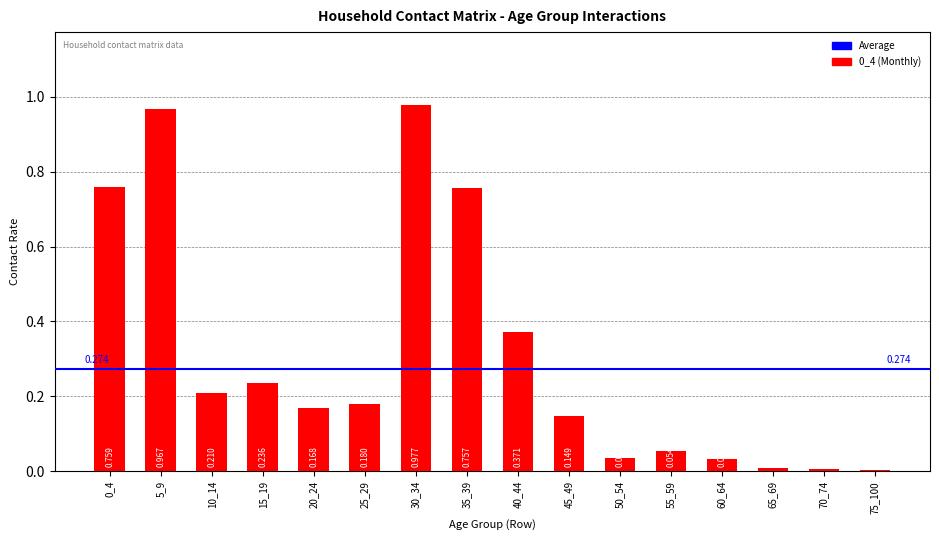

Read the value at 55_59.

0.1